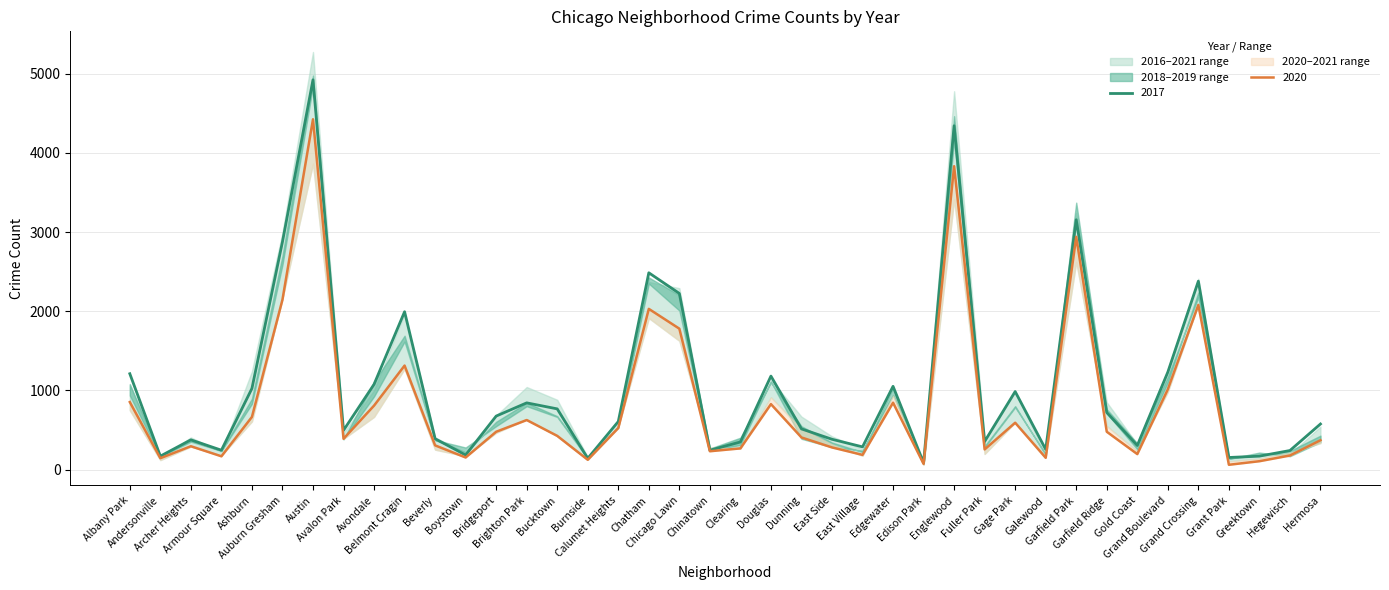

What is the spread (max minus min) of values at Bucktown?

459